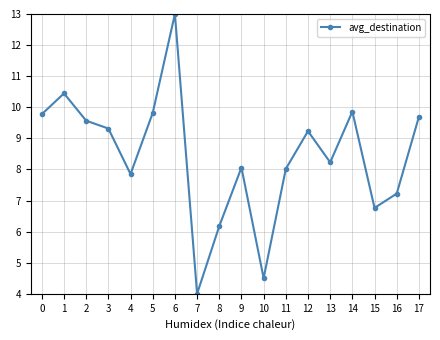

How many lines are shown in the chart?

1